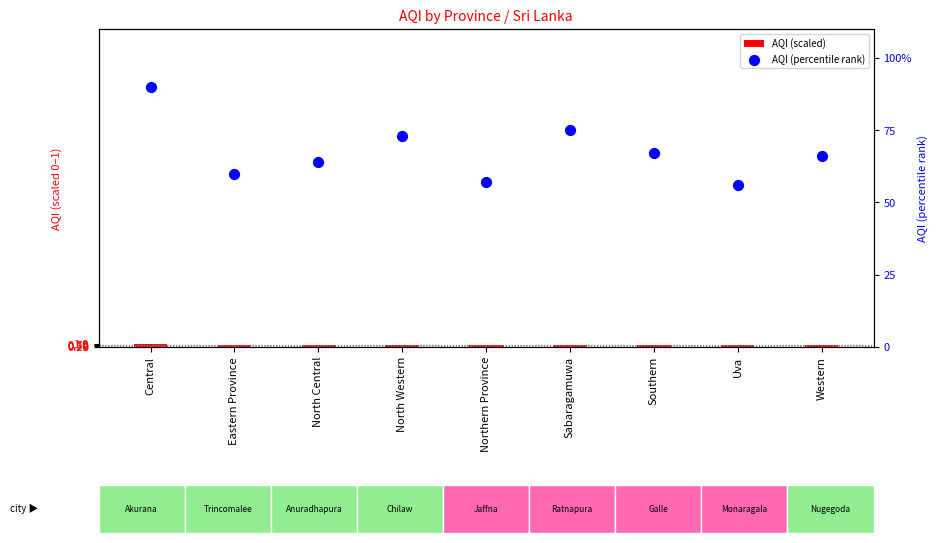

At which category is the sum across all series the highest?

Central